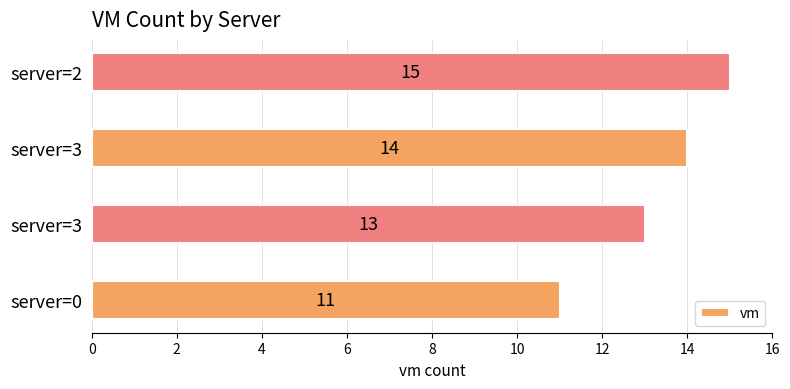

How many values are below 14?

2